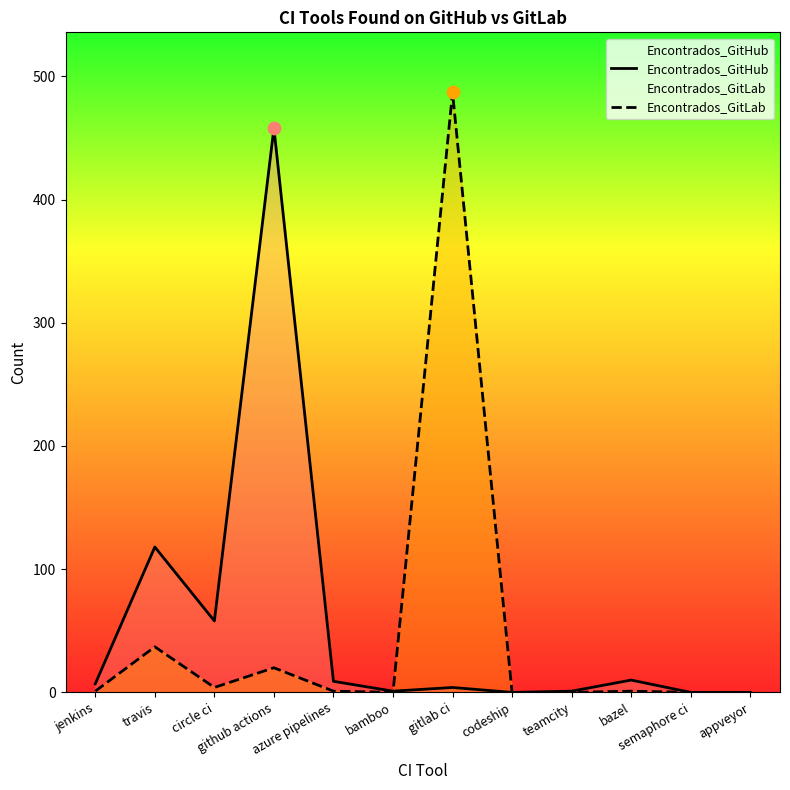

Is the value of Encontrados_GitHub at teamcity greater than the value of Encontrados_GitLab at appveyor?

Yes